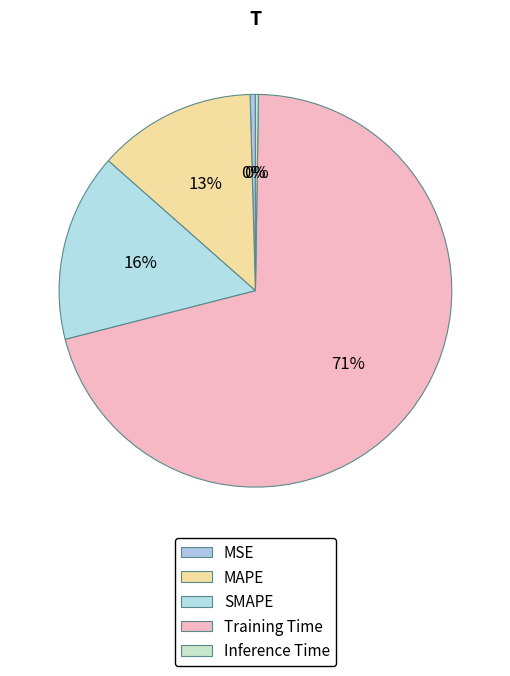

Which slice is the smallest?

Inference Time